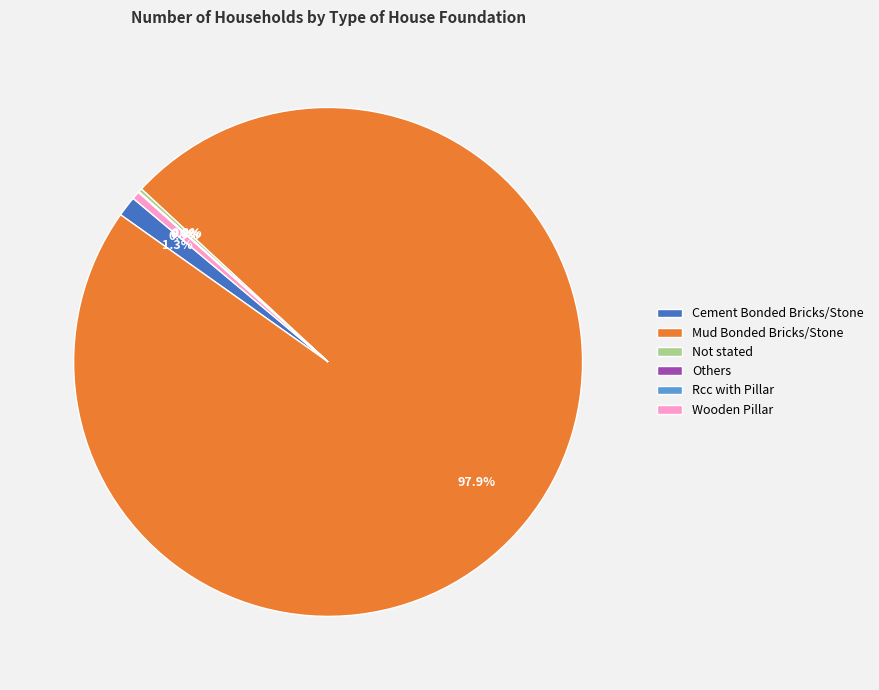

What is the largest slice in the pie chart?

Mud Bonded Bricks/Stone